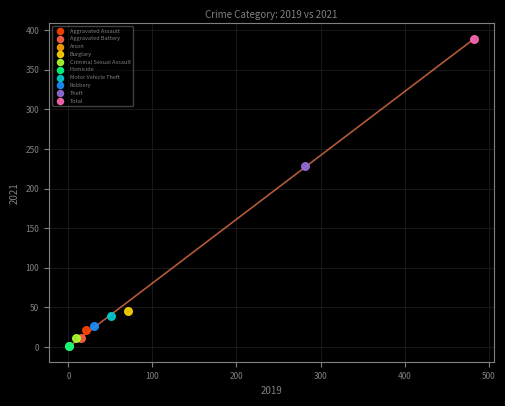

Which series contains the highest Y value?

Total